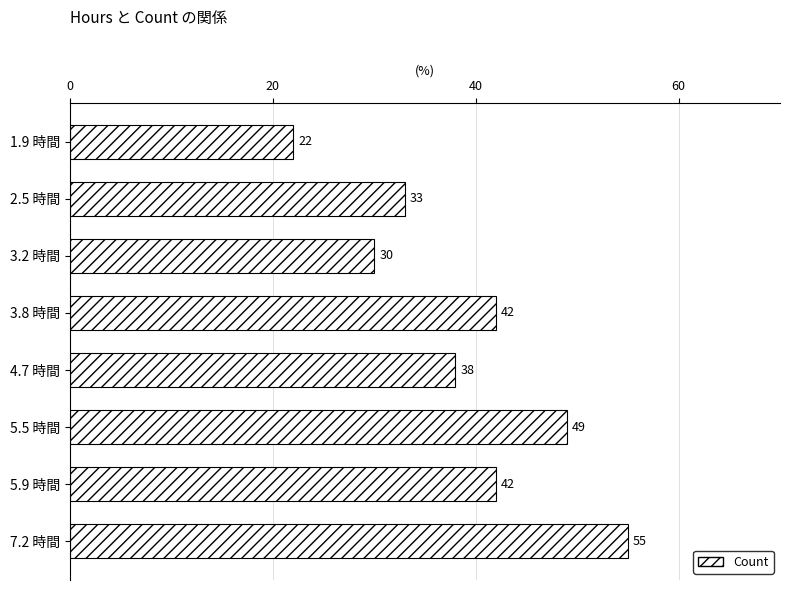

True or false: the data shows 9 at 2.5 時間.

False